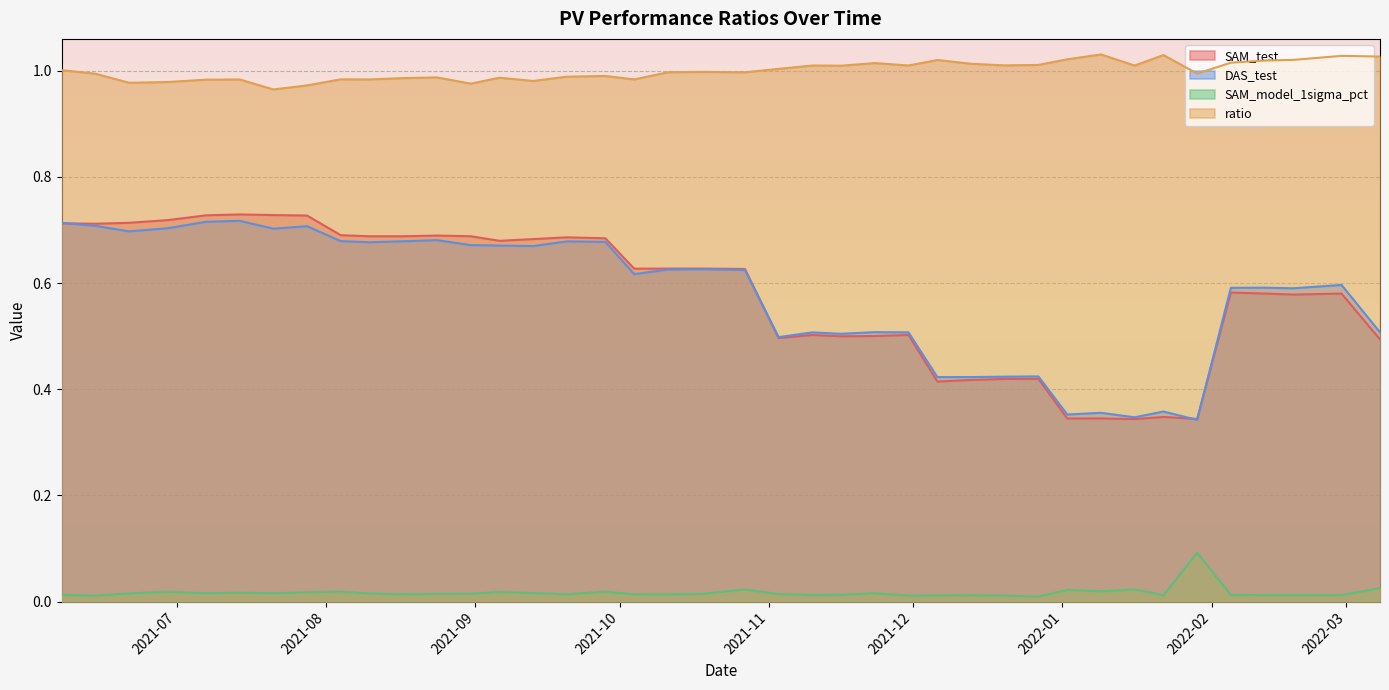

Which has a higher value, 2021-06-21 or 2021-06-07?

2021-06-21